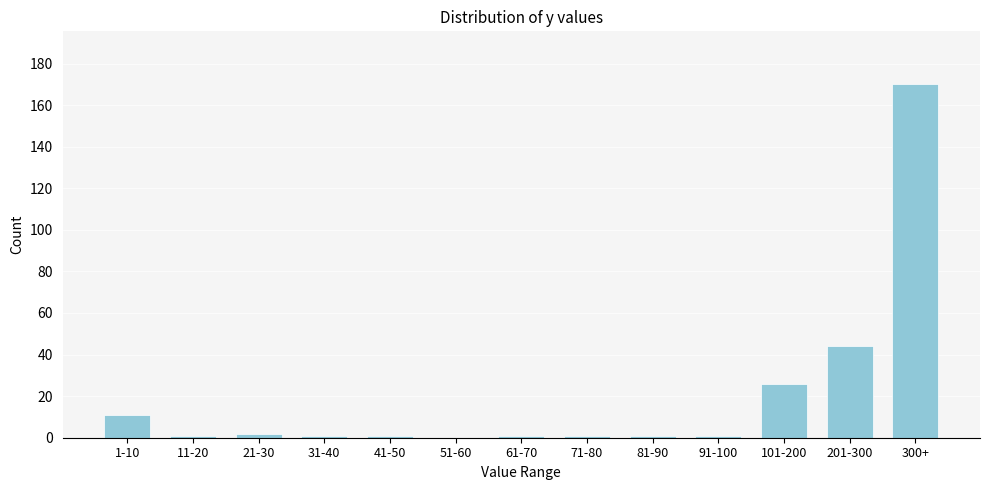

Reading left to right, list all the values displayed in this chart.

1-10=11	11-20=1	21-30=2	31-40=1	41-50=1	51-60=0	61-70=1	71-80=1	81-90=1	91-100=1	101-200=26	201-300=44	300+=170